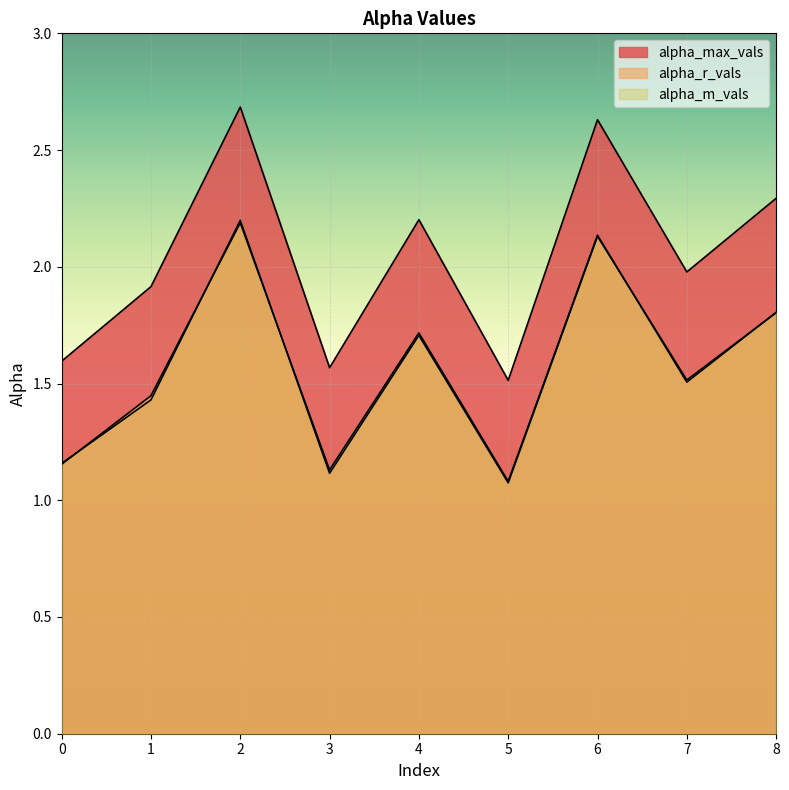

Reading right to left, transcribe all the data shown in this chart.

alpha_max_vals: 8=2.3	7=2.0	6=2.6	5=1.5	4=2.2	3=1.6	2=2.7	1=1.9	0=1.6
alpha_r_vals: 8=1.8	7=1.5	6=2.1	5=1.1	4=1.7	3=1.1	2=2.2	1=1.4	0=1.2
alpha_m_vals: 8=1.8	7=1.5	6=2.1	5=1.1	4=1.7	3=1.1	2=2.2	1=1.4	0=1.2